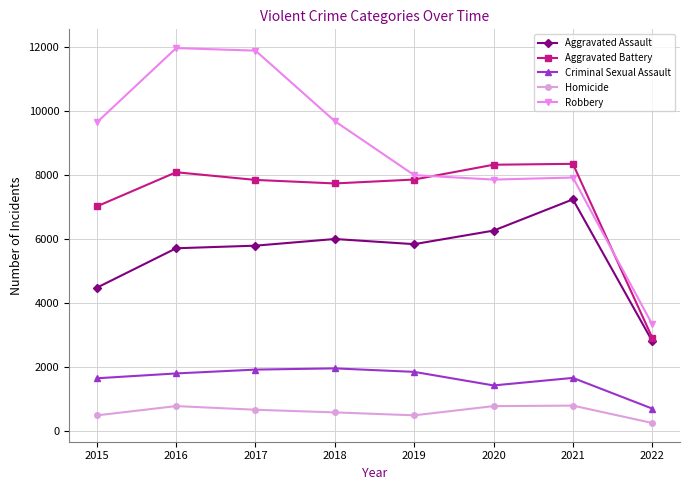

List the series in order of their peak value, highest first.

Robbery, Aggravated Battery, Aggravated Assault, Criminal Sexual Assault, Homicide